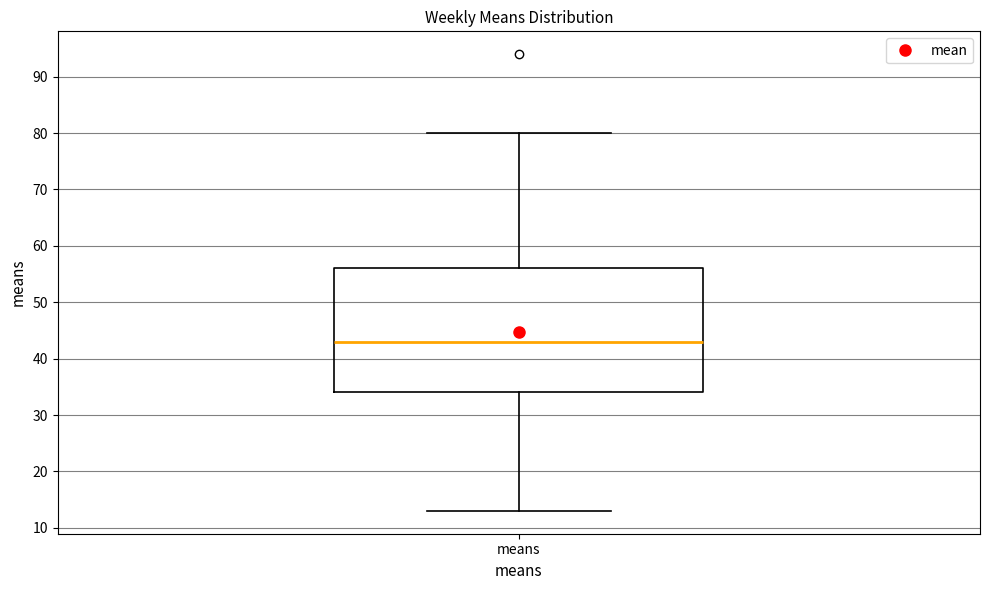

Where is the upper edge of the box for means on the y-axis? The values are not printed on the chart, so give them approximately, as read against the axis.

56